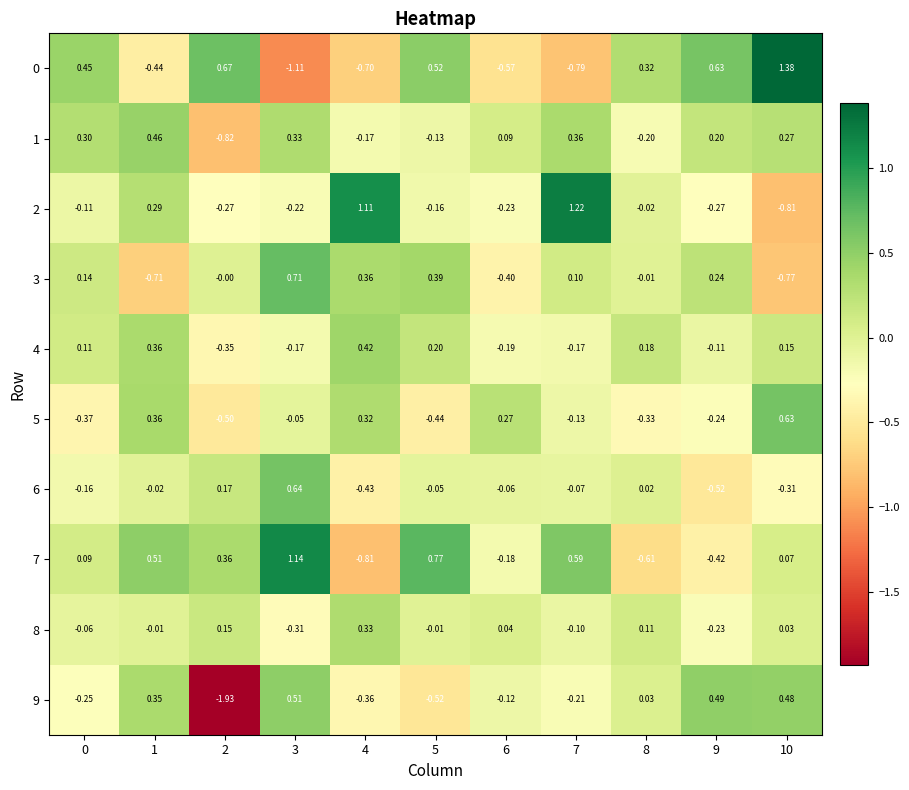

Is the value of 7 at 5 greater than the value of 4 at 1?

Yes